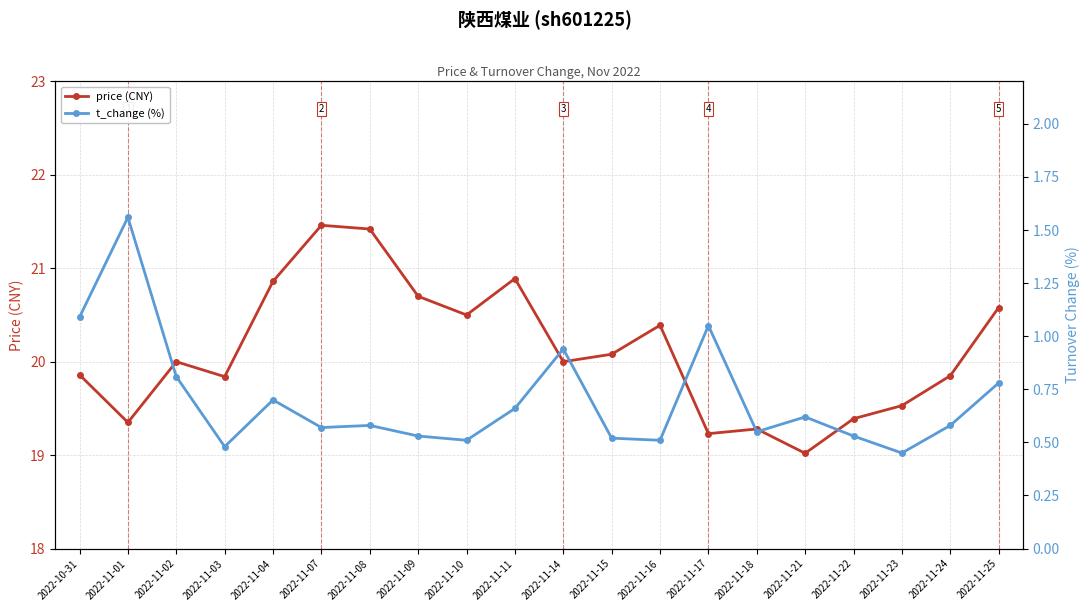

True or false: t_change (%) and price (CNY) cross at least once.

False